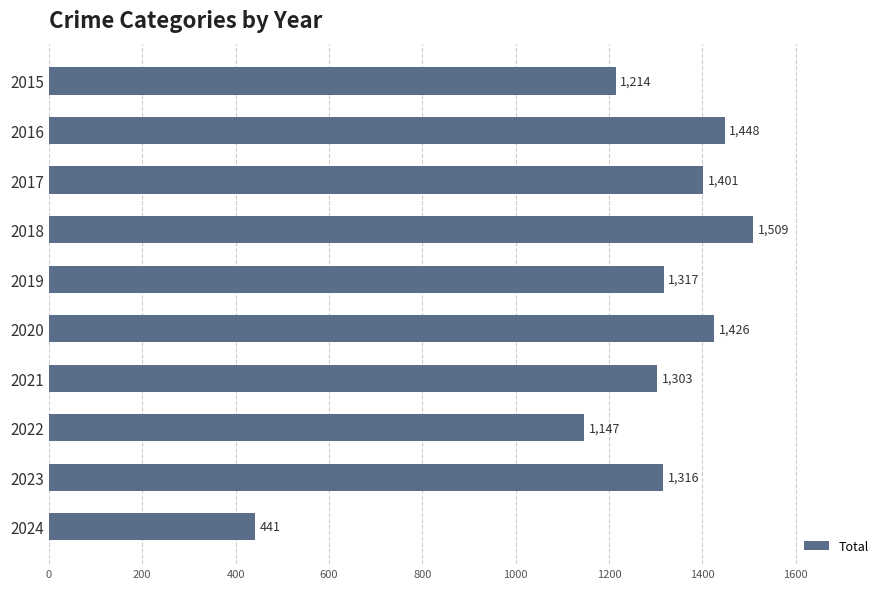

At which label is the value closest to 975?

2022